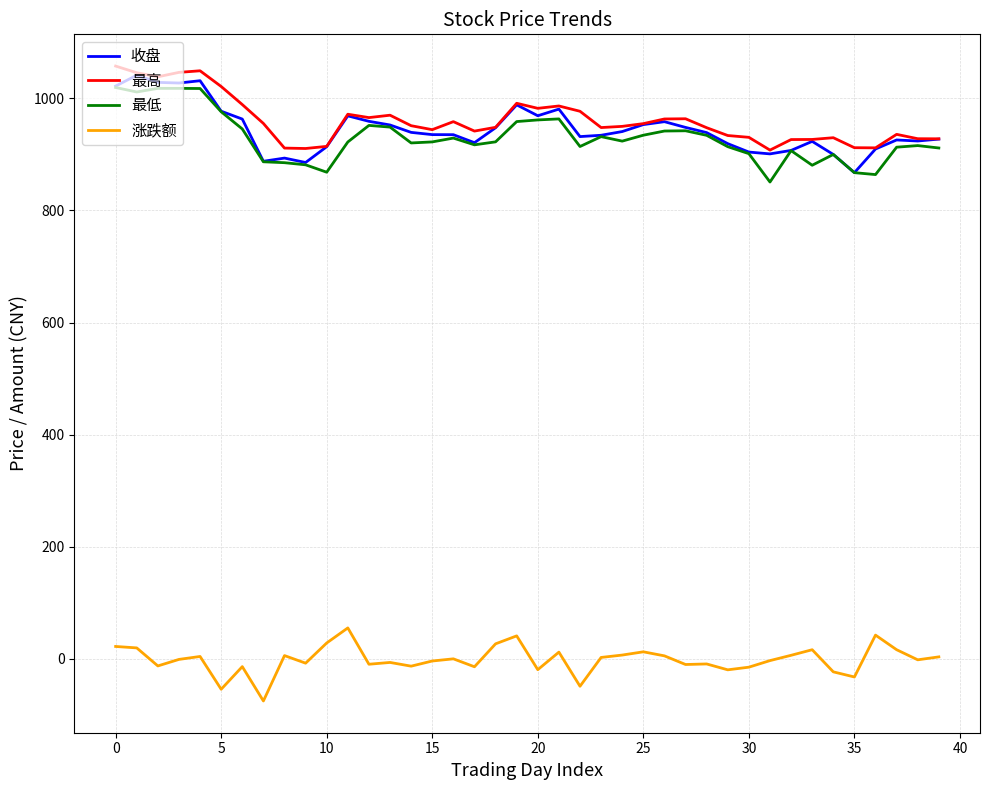

True or false: 涨跌额 and 最低 cross at least once.

False